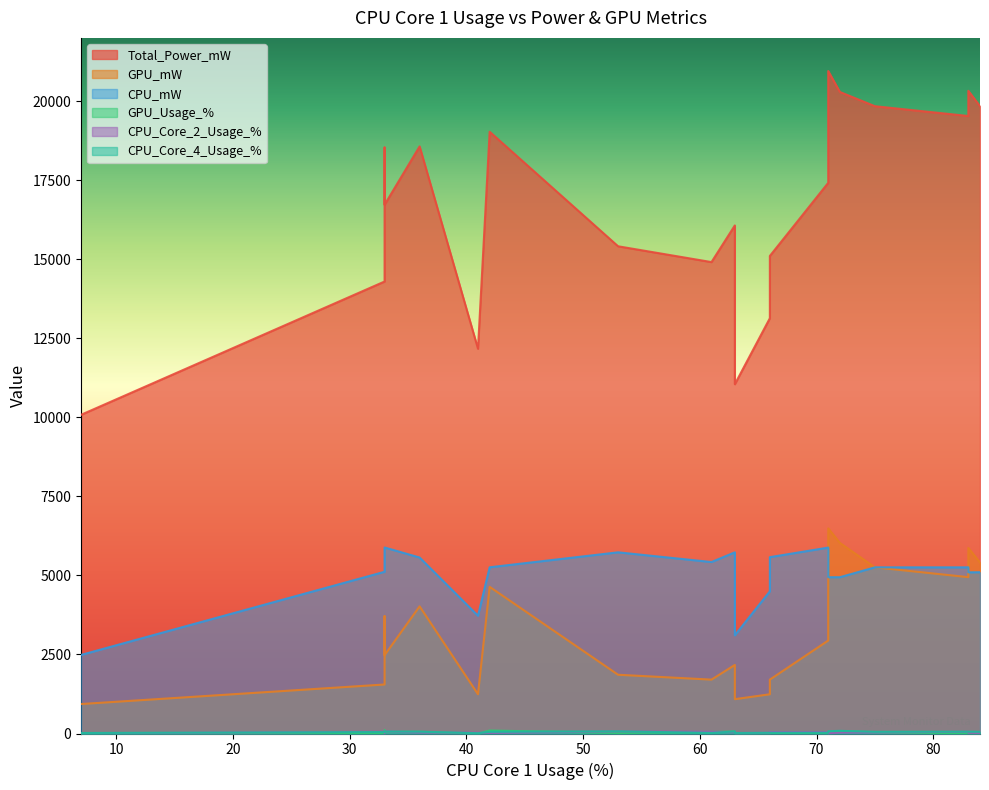

At which category does the chart reach its minimum across all series?

7